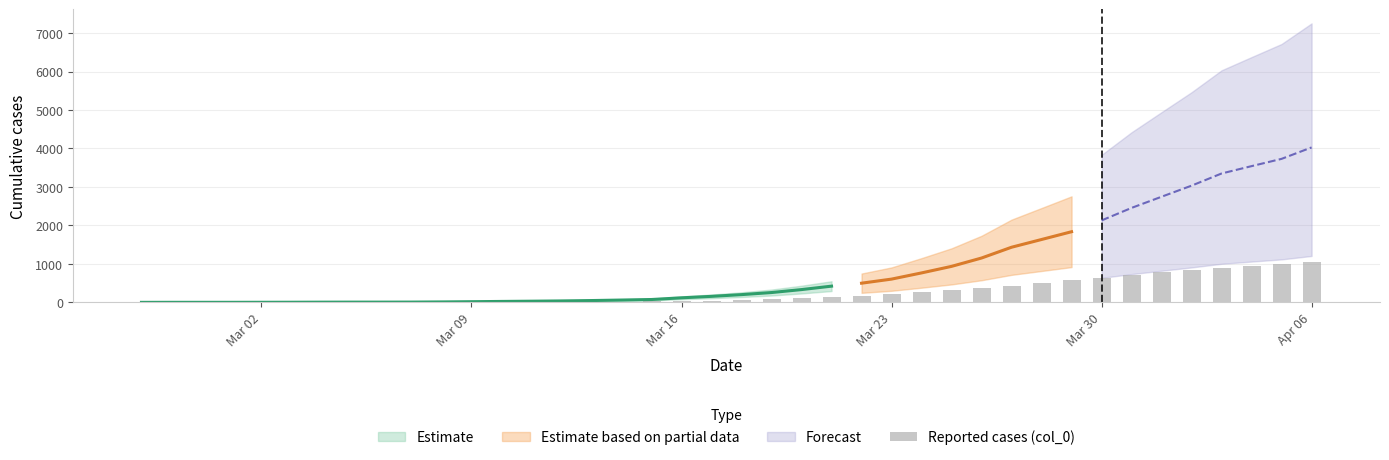

How many bars are there in total?

40